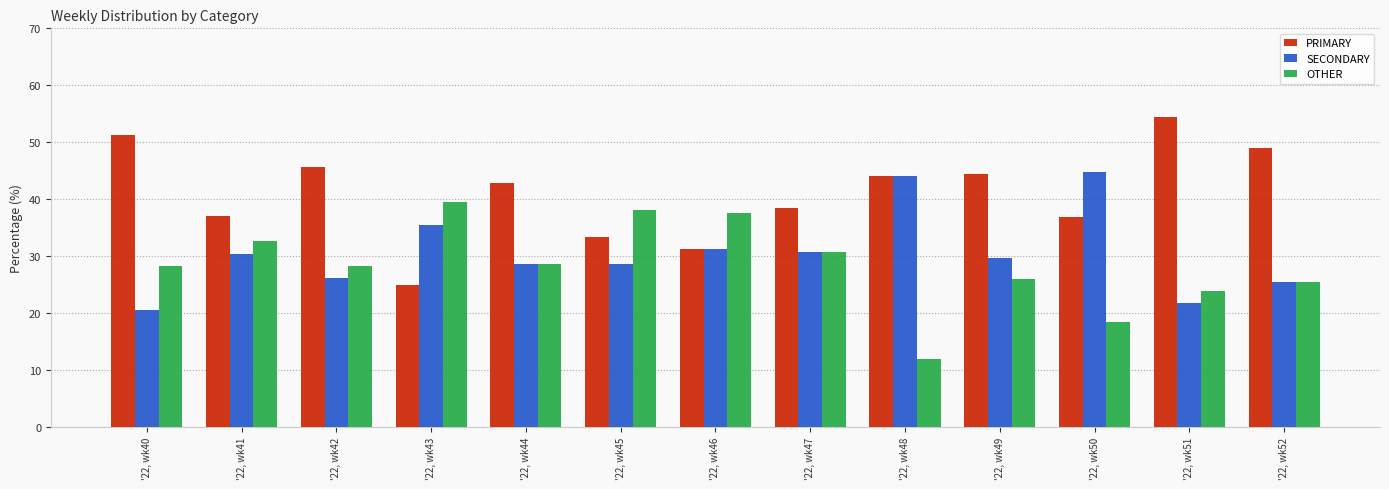

What is the difference between the PRIMARY values at '22, wk43 and '22, wk49?

19.4